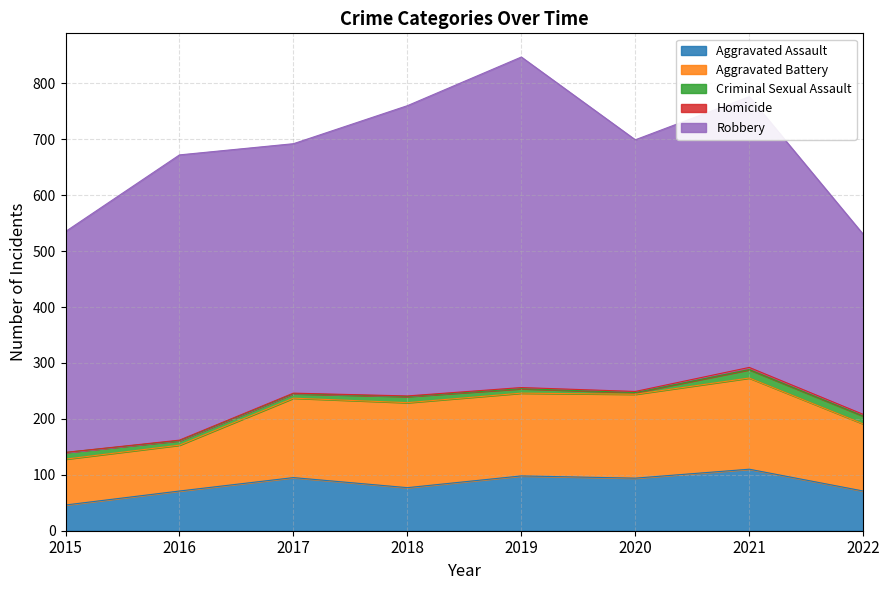

At which category is the sum across all series the highest?

2019